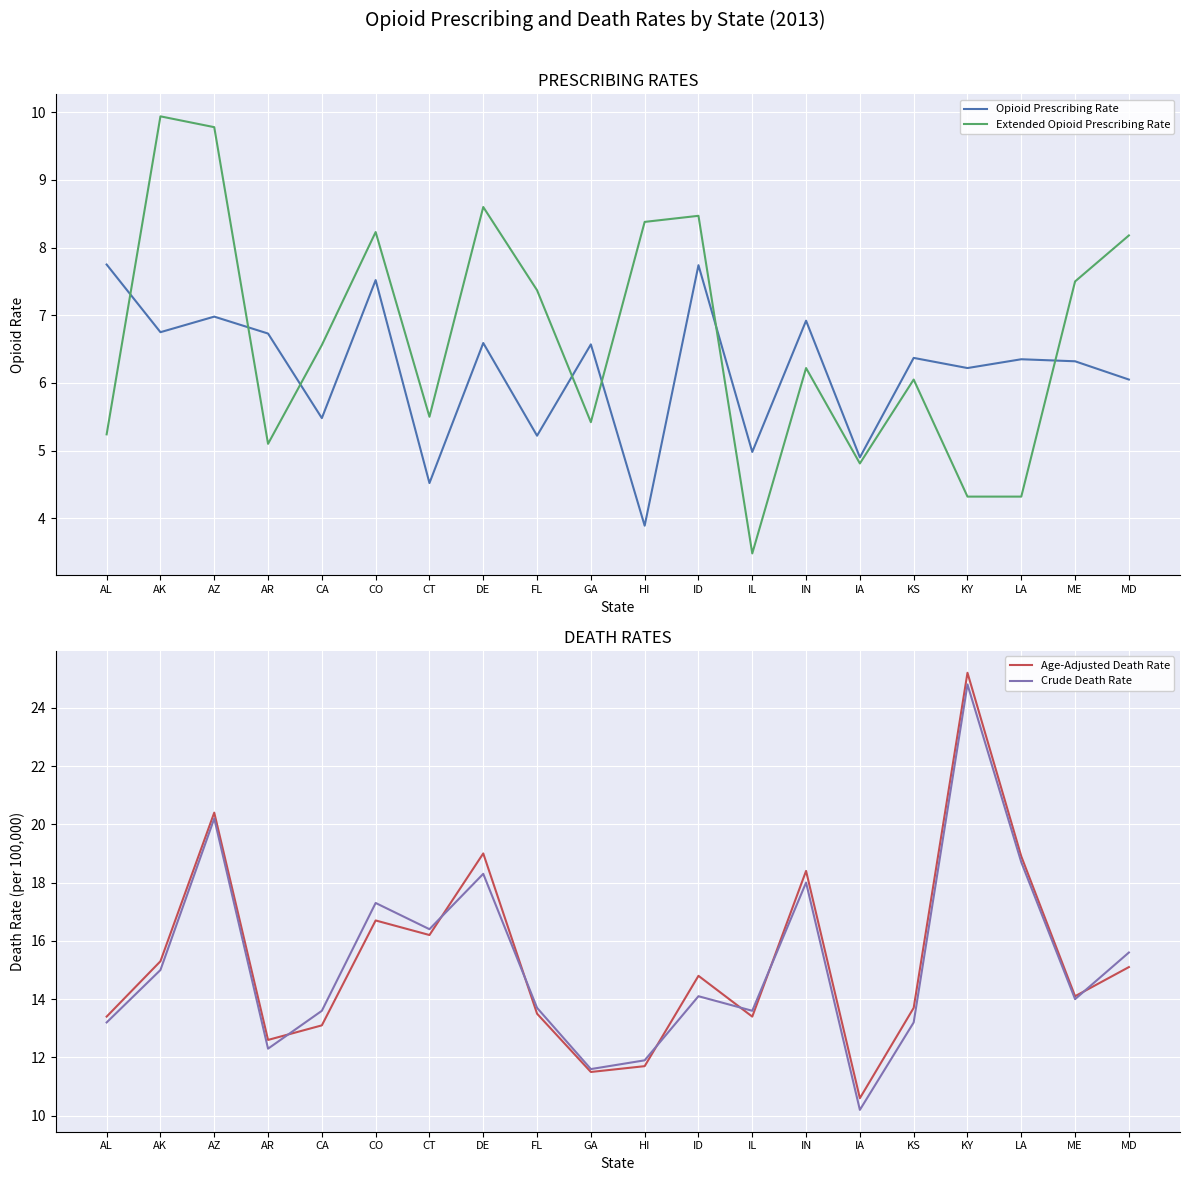

True or false: Age-Adjusted Death Rate has more than 0 interior local peaks.

True